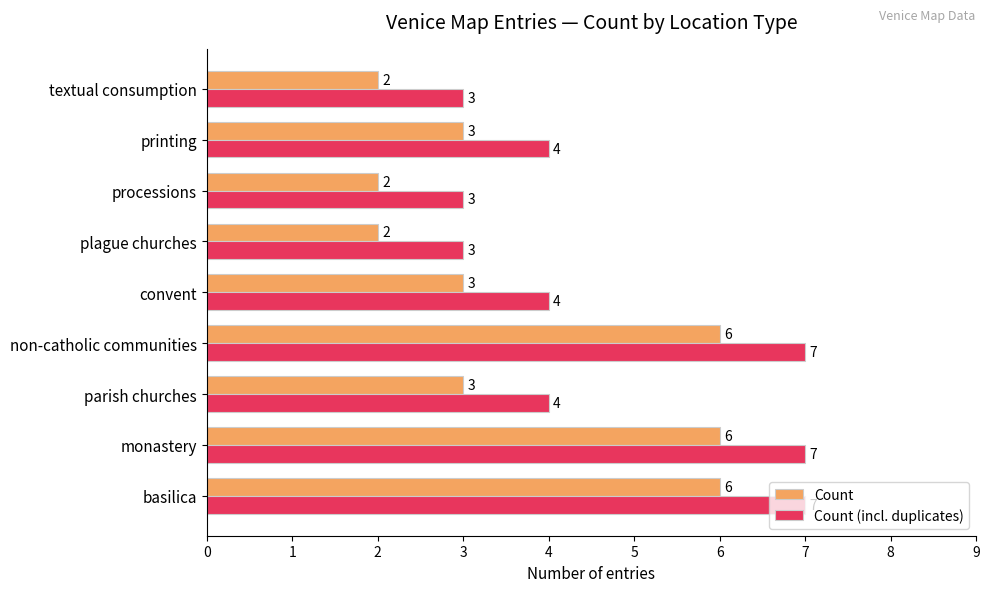

The value of Count (incl. duplicates) at non-catholic communities is 7. True or false?

True